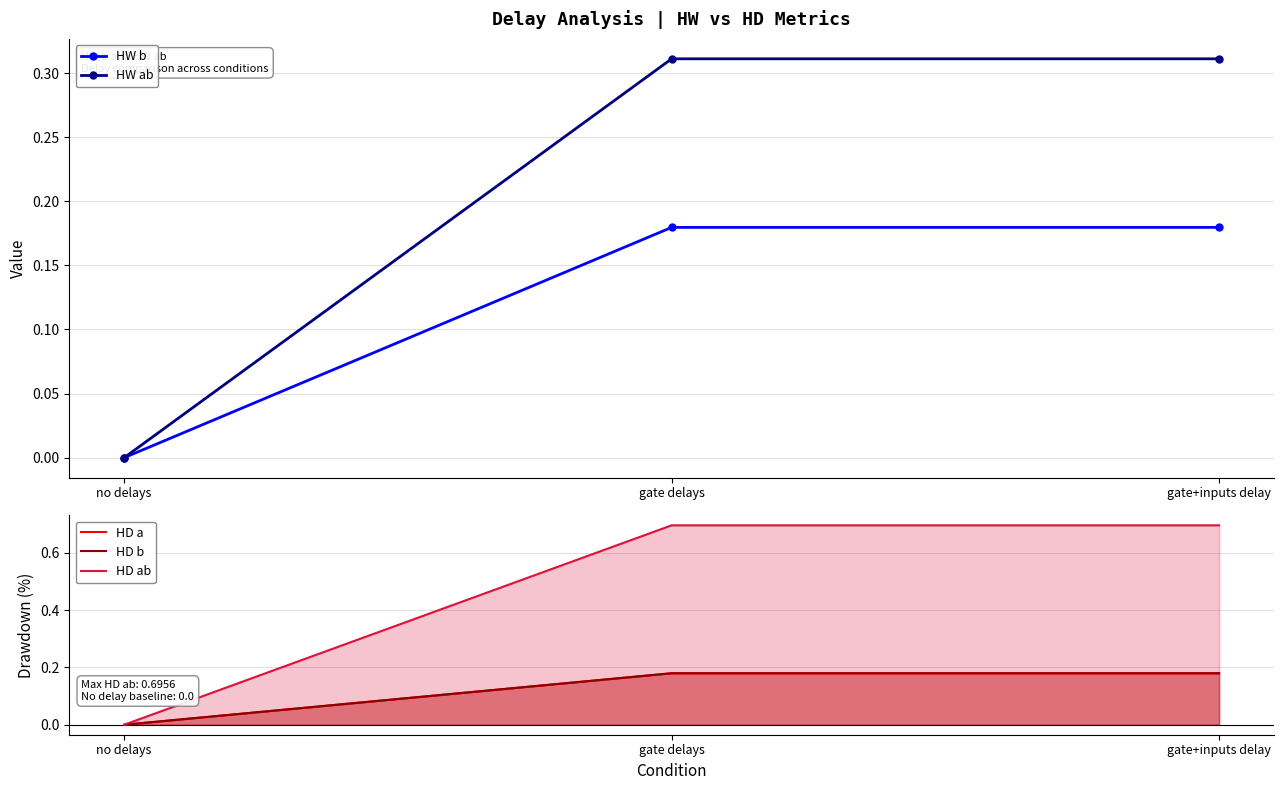

At which label does HW b reach its minimum?

no delays